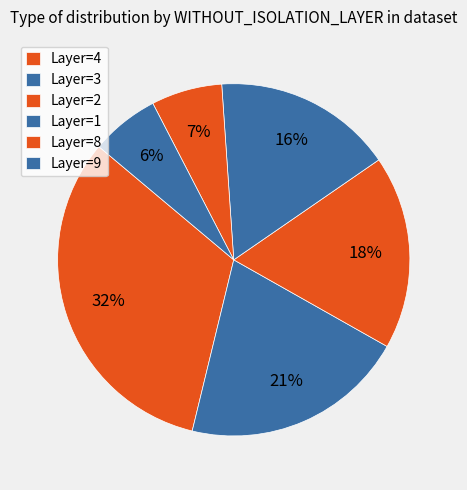

Count the number of slices in the pie.

6